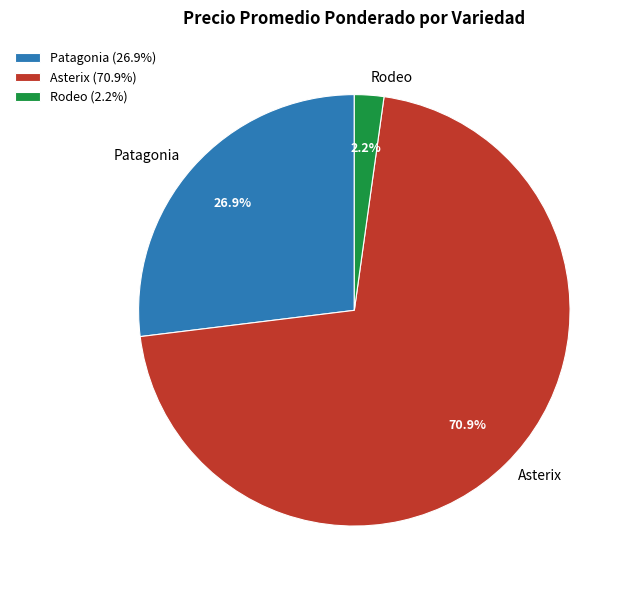

Is Patagonia the majority of the pie?

No